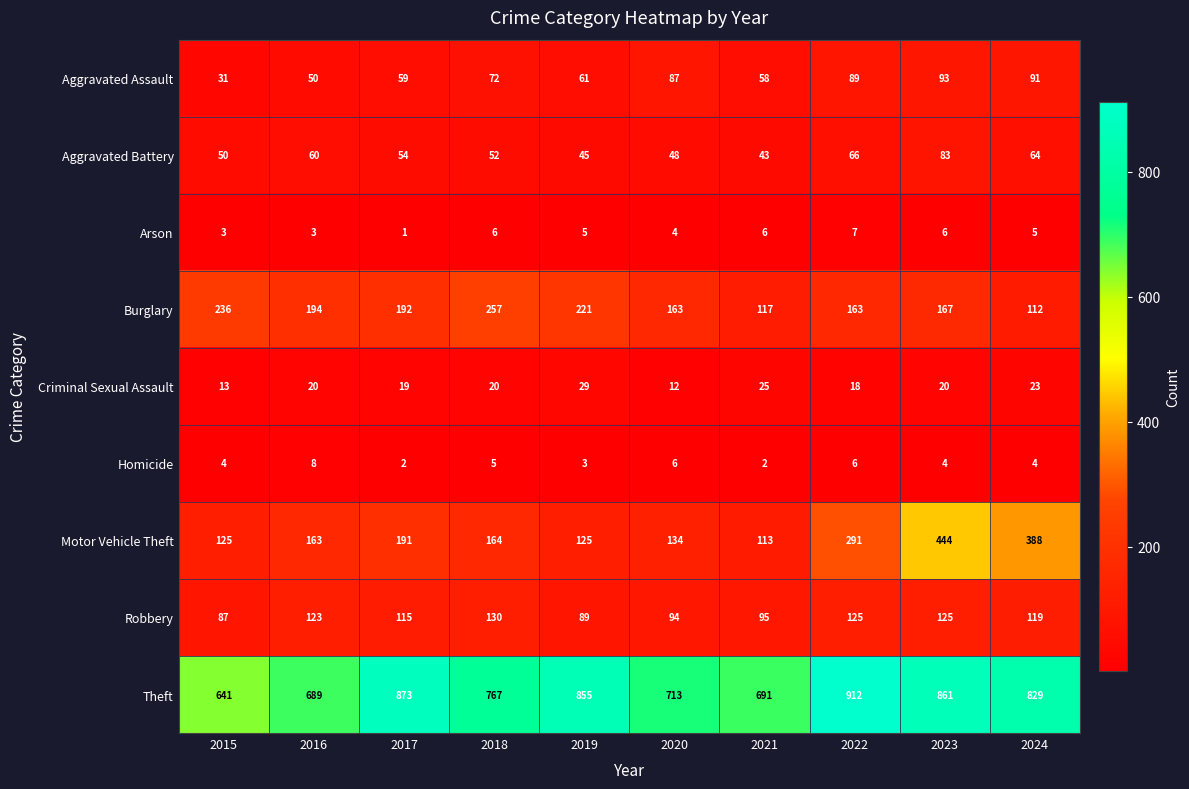

Is it true that Robbery equals 130 at 2018?

True